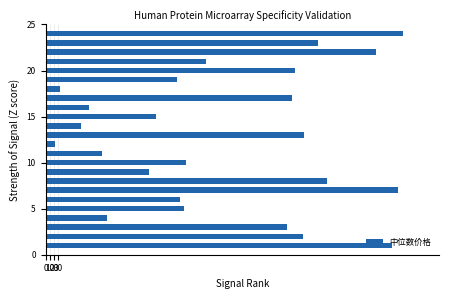

What is the sum of all values?

10192.4